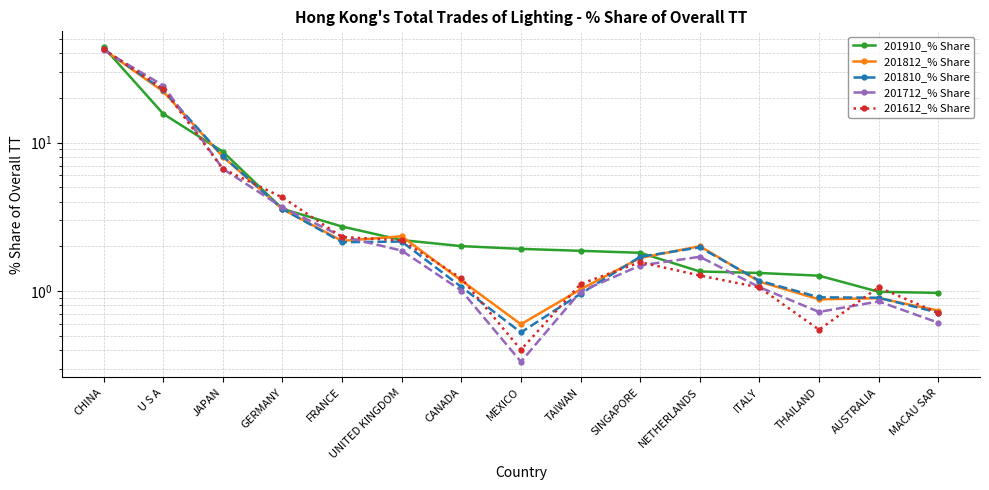

What is the value of the 201712_% Share point at the 7th from the left?

1.0